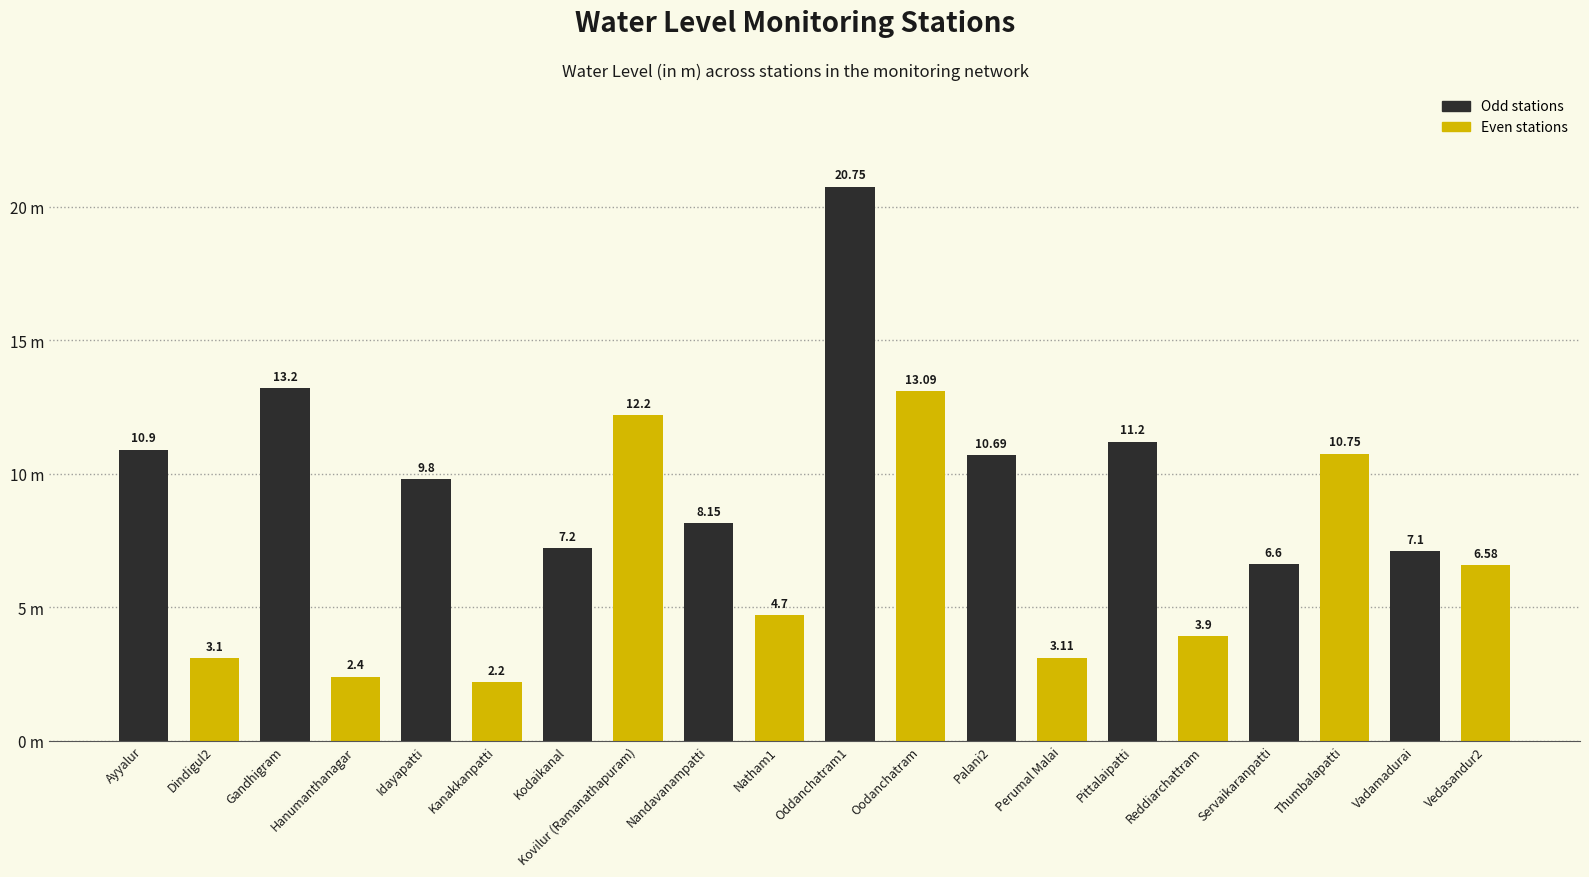

Does the chart contain any negative values?

No